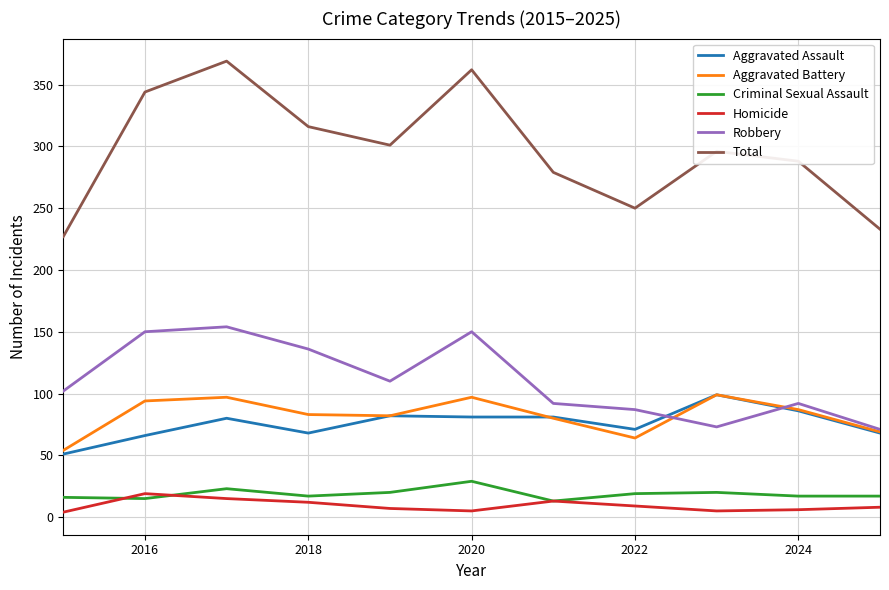

Which series has the widest spread of values?

Total